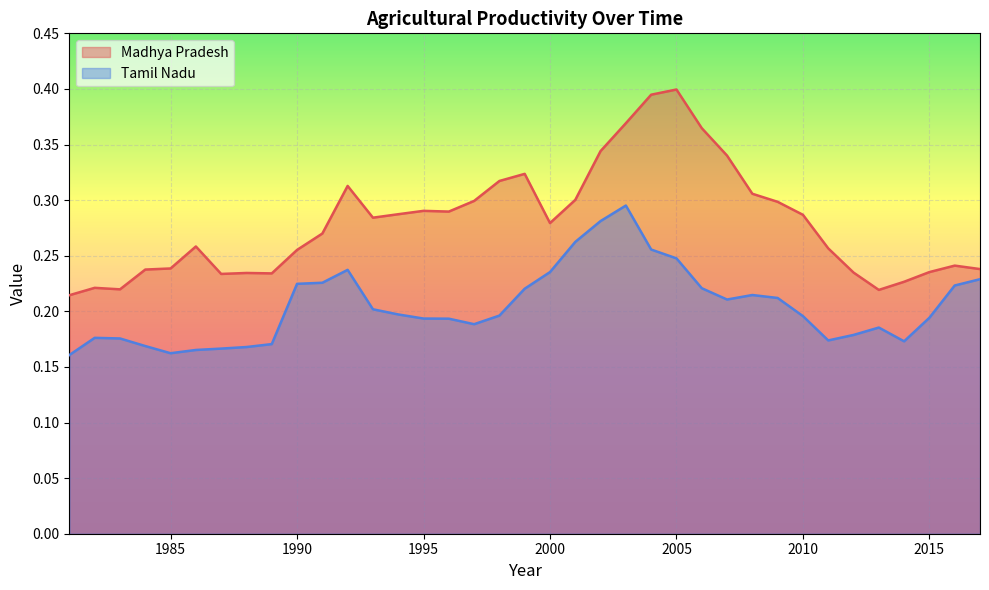

The Madhya Pradesh series shows 0.2 at 1989. True or false?

True